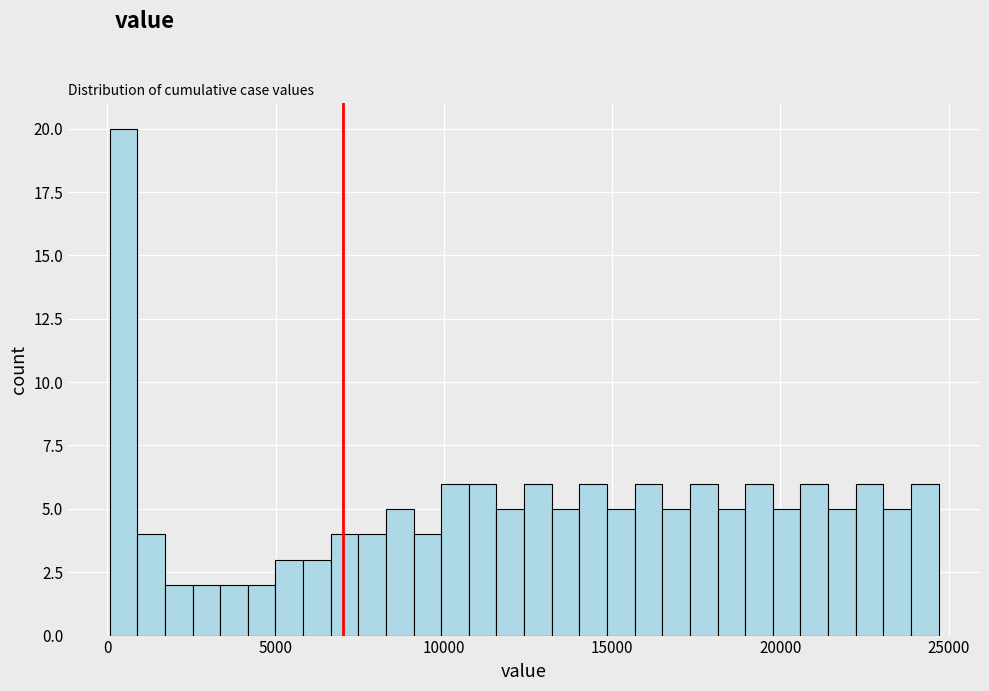

Read against the x-axis, roughly where is the centre of the tallest bar?

500